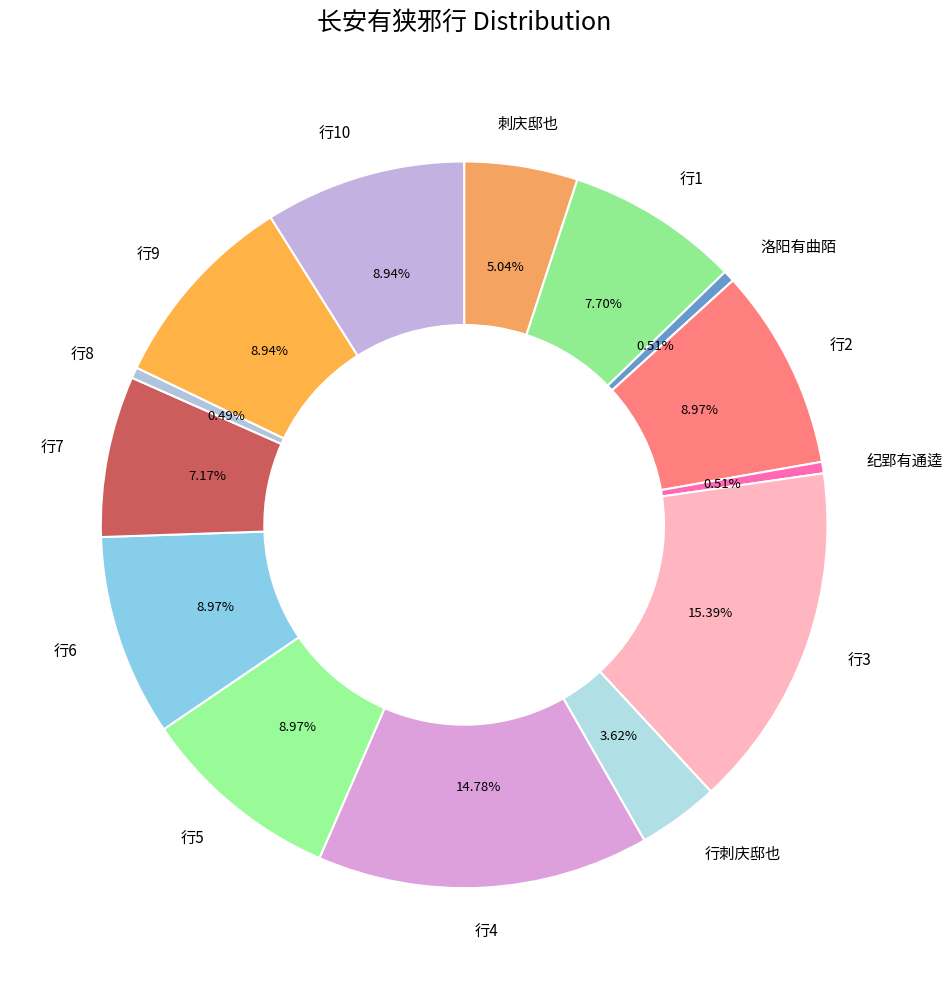

Count the number of slices in the pie.

14